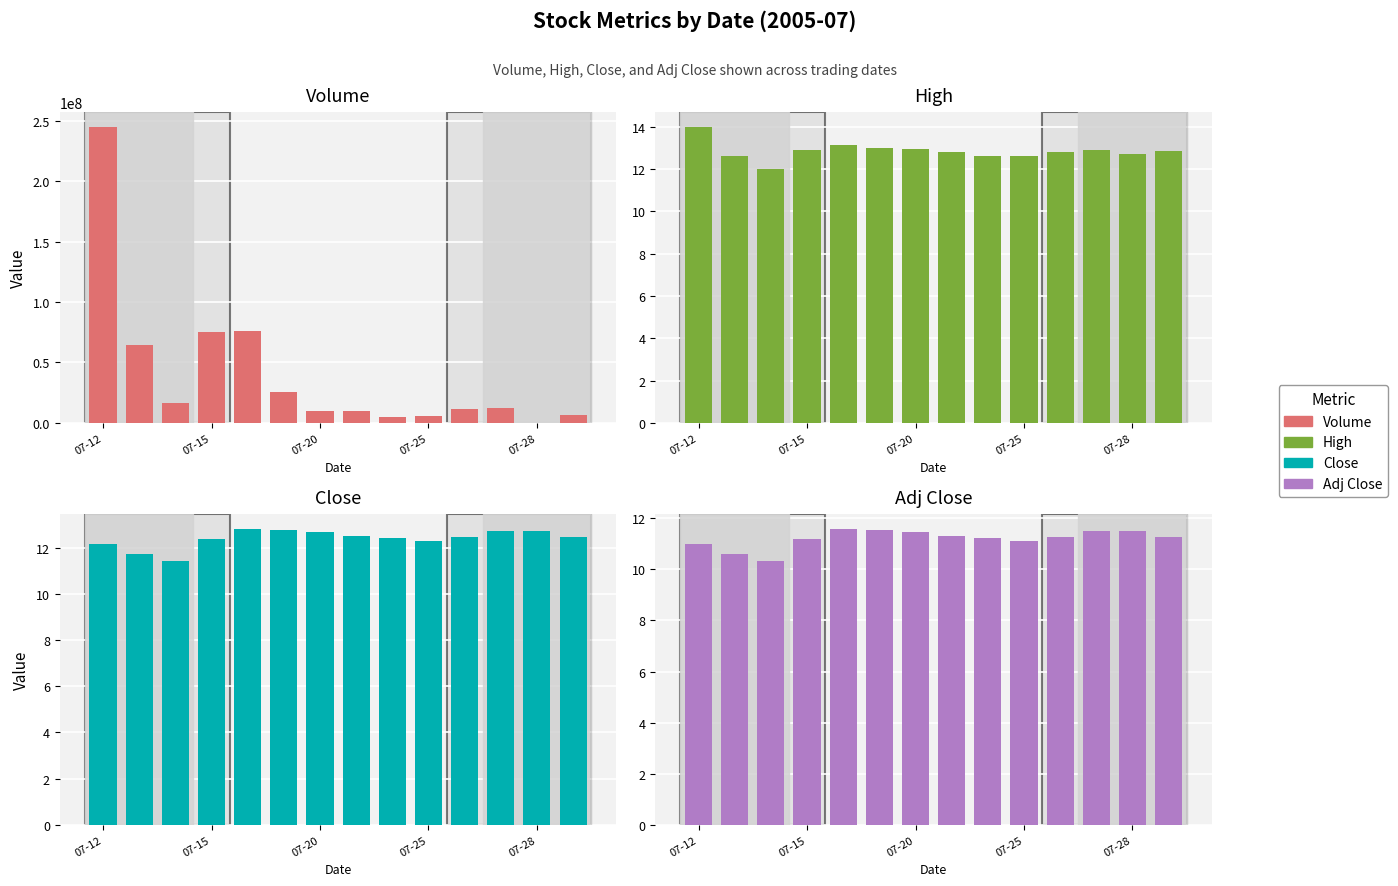

What is the difference between the Close values at 7 and 11?

0.2